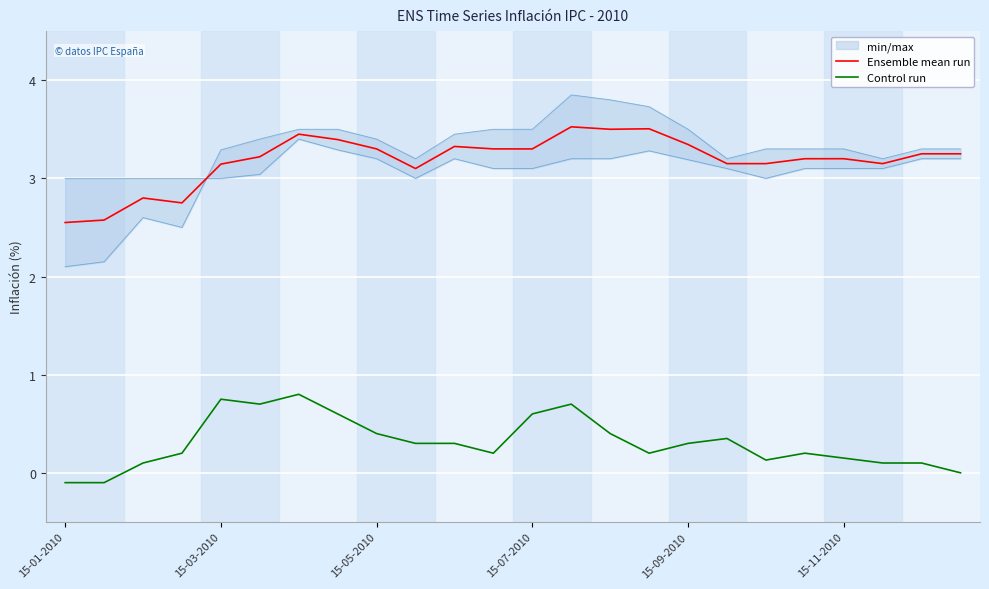

Reading left to right, transcribe all the data shown in this chart.

Ensemble mean run: 2.5	2.6	2.8	2.8	3.1	3.2	3.5	3.4	3.3	3.1	3.3	3.3	3.3	3.5	3.5	3.5	3.3	3.2	3.1	3.2	3.2	3.2	3.2	3.2
Control run: -0.1	-0.1	0.1	0.2	0.8	0.7	0.8	0.6	0.4	0.3	0.3	0.2	0.6	0.7	0.4	0.2	0.3	0.3	0.1	0.2	0.1	0.1	0.1	0.0